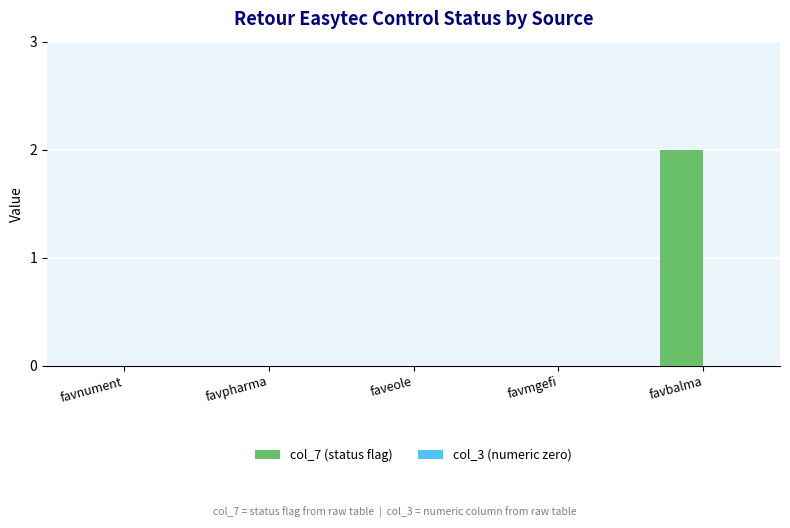

The chart shows a value of 2 at favbalma. True or false?

True